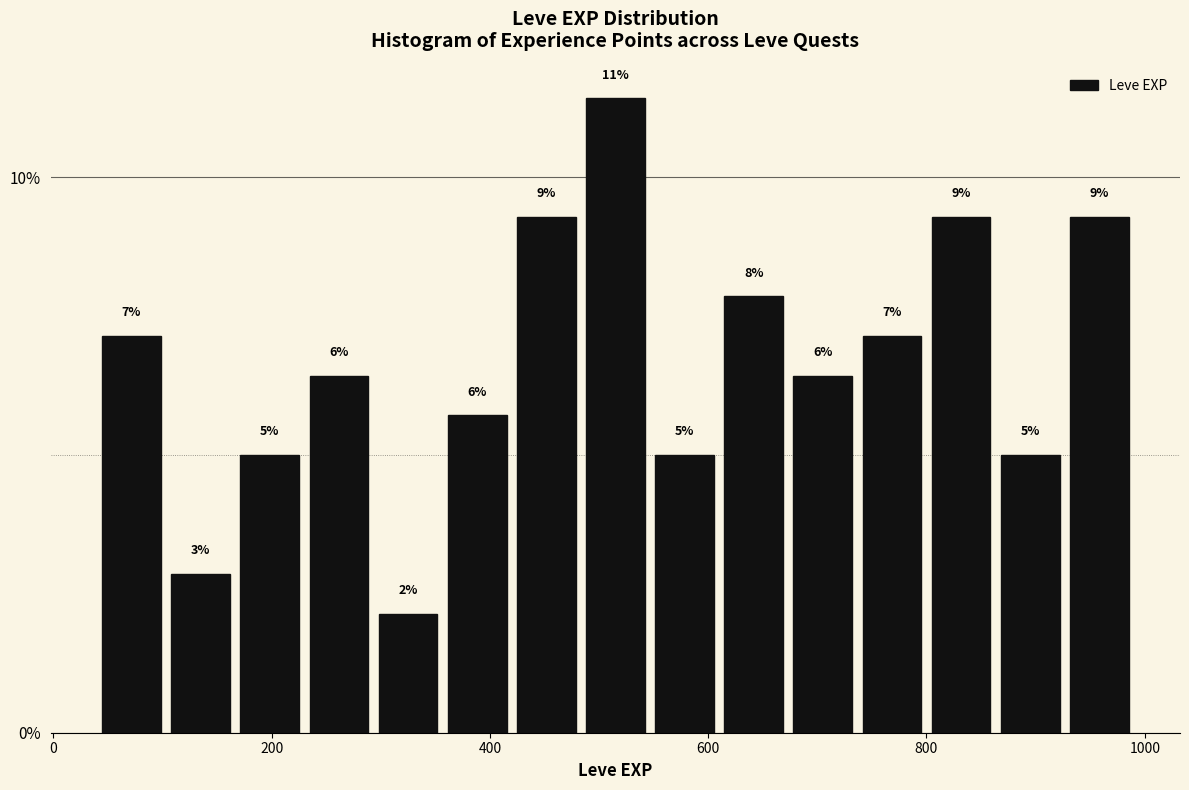

Read against the x-axis, roughly where is the centre of the tallest bar?

520